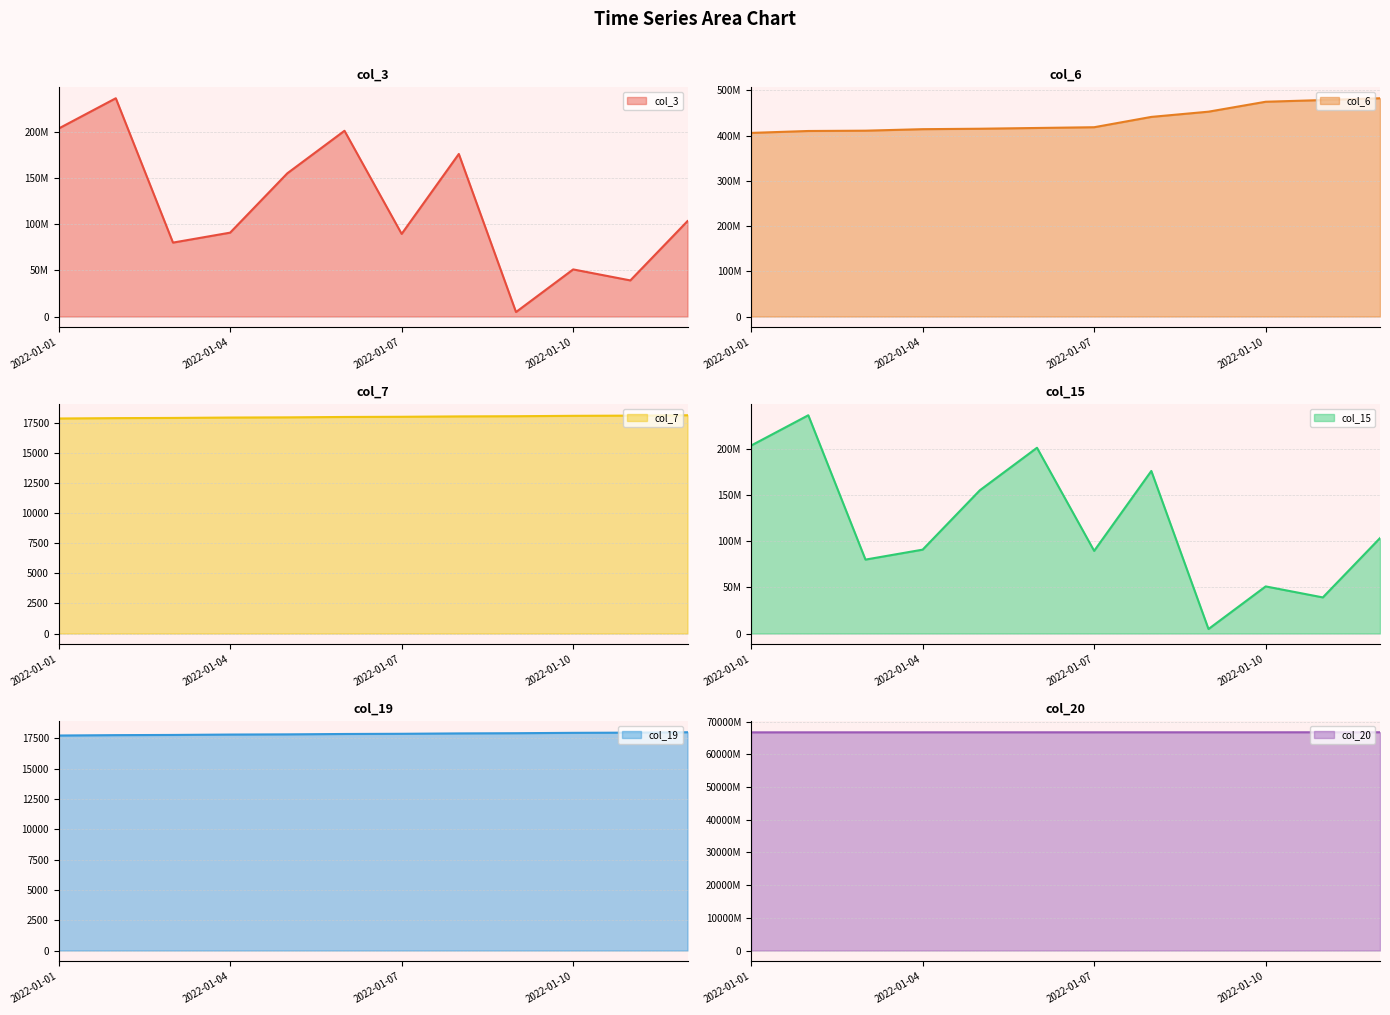

Which series changed the most between 2022-01-10 and 2022-01-11?

col_3